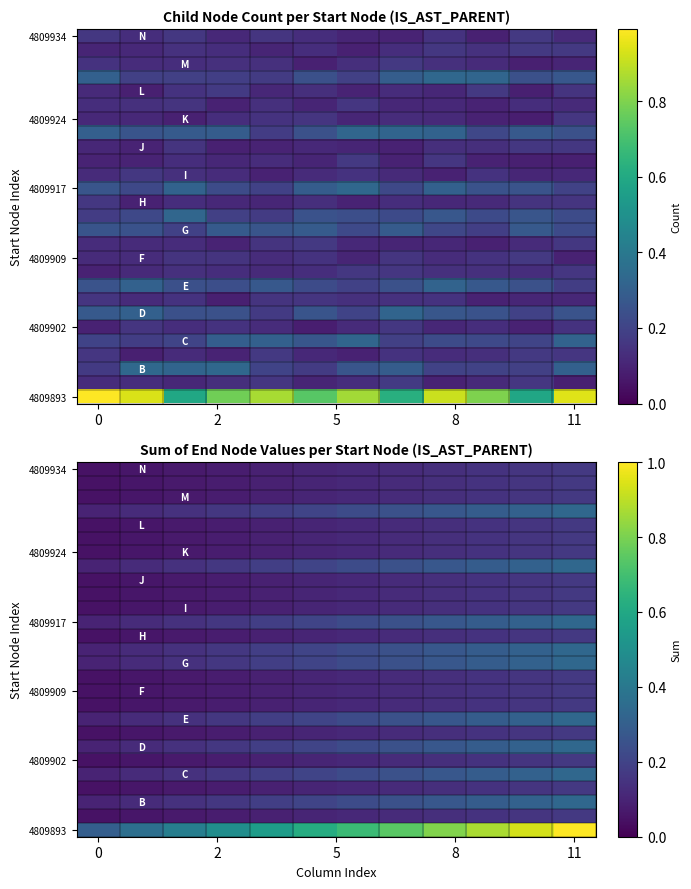

Reading left to right, what are all the values shown in this chart?

row_0: 0.3	0.4	0.4	0.5	0.6	0.6	0.7	0.7	0.8	0.9	0.9	1.0
row_1: 0.0	0.1	0.1	0.1	0.1	0.1	0.1	0.1	0.1	0.1	0.2	0.2
row_2: 0.1	0.1	0.1	0.2	0.2	0.2	0.2	0.2	0.3	0.3	0.3	0.3
row_3: 0.0	0.1	0.1	0.1	0.1	0.1	0.1	0.1	0.1	0.1	0.2	0.2
row_4: 0.1	0.1	0.1	0.2	0.2	0.2	0.2	0.2	0.3	0.3	0.3	0.3
row_5: 0.0	0.1	0.1	0.1	0.1	0.1	0.1	0.1	0.1	0.1	0.2	0.2
row_6: 0.1	0.1	0.1	0.2	0.2	0.2	0.2	0.2	0.3	0.3	0.3	0.3
row_7: 0.0	0.1	0.1	0.1	0.1	0.1	0.1	0.1	0.1	0.1	0.2	0.2
row_8: 0.1	0.1	0.1	0.2	0.2	0.2	0.2	0.2	0.3	0.3	0.3	0.3
row_9: 0.0	0.1	0.1	0.1	0.1	0.1	0.1	0.1	0.1	0.1	0.2	0.2
row_10: 0.0	0.1	0.1	0.1	0.1	0.1	0.1	0.1	0.1	0.1	0.2	0.2
row_11: 0.0	0.1	0.1	0.1	0.1	0.1	0.1	0.1	0.1	0.1	0.2	0.2
row_12: 0.1	0.1	0.1	0.2	0.2	0.2	0.2	0.2	0.3	0.3	0.3	0.3
row_13: 0.1	0.1	0.1	0.2	0.2	0.2	0.2	0.2	0.3	0.3	0.3	0.3
row_14: 0.0	0.1	0.1	0.1	0.1	0.1	0.1	0.1	0.1	0.1	0.2	0.2
row_15: 0.1	0.1	0.1	0.2	0.2	0.2	0.2	0.2	0.3	0.3	0.3	0.3
row_16: 0.0	0.1	0.1	0.1	0.1	0.1	0.1	0.1	0.1	0.1	0.2	0.2
row_17: 0.0	0.1	0.1	0.1	0.1	0.1	0.1	0.1	0.1	0.1	0.2	0.2
row_18: 0.0	0.1	0.1	0.1	0.1	0.1	0.1	0.1	0.1	0.1	0.2	0.2
row_19: 0.1	0.1	0.1	0.2	0.2	0.2	0.2	0.2	0.3	0.3	0.3	0.3
row_20: 0.0	0.1	0.1	0.1	0.1	0.1	0.1	0.1	0.1	0.1	0.2	0.2
row_21: 0.0	0.1	0.1	0.1	0.1	0.1	0.1	0.1	0.1	0.1	0.2	0.2
row_22: 0.0	0.1	0.1	0.1	0.1	0.1	0.1	0.1	0.1	0.1	0.2	0.2
row_23: 0.1	0.1	0.1	0.2	0.2	0.2	0.2	0.2	0.3	0.3	0.3	0.3
row_24: 0.0	0.1	0.1	0.1	0.1	0.1	0.1	0.1	0.1	0.1	0.2	0.2
row_25: 0.0	0.1	0.1	0.1	0.1	0.1	0.1	0.1	0.1	0.1	0.2	0.2
row_26: 0.0	0.1	0.1	0.1	0.1	0.1	0.1	0.1	0.1	0.1	0.2	0.2